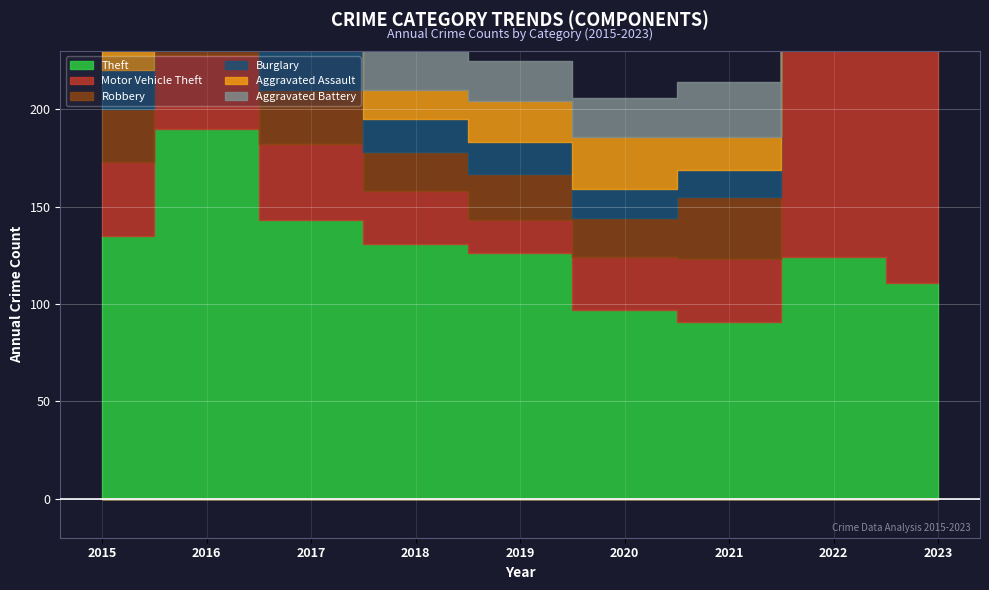

What are all the series names shown in the legend?

Theft, Motor Vehicle Theft, Robbery, Burglary, Aggravated Assault, Aggravated Battery